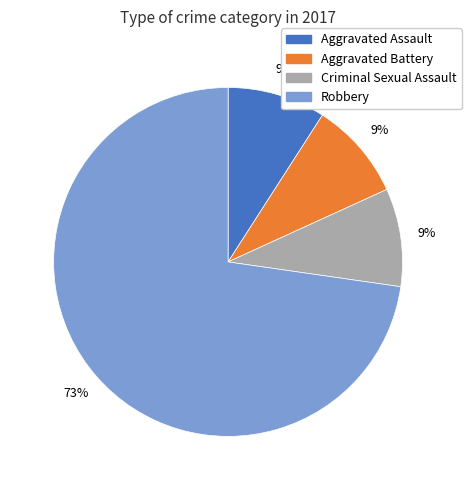

To the nearest percent, what is the average slice percentage?

25%